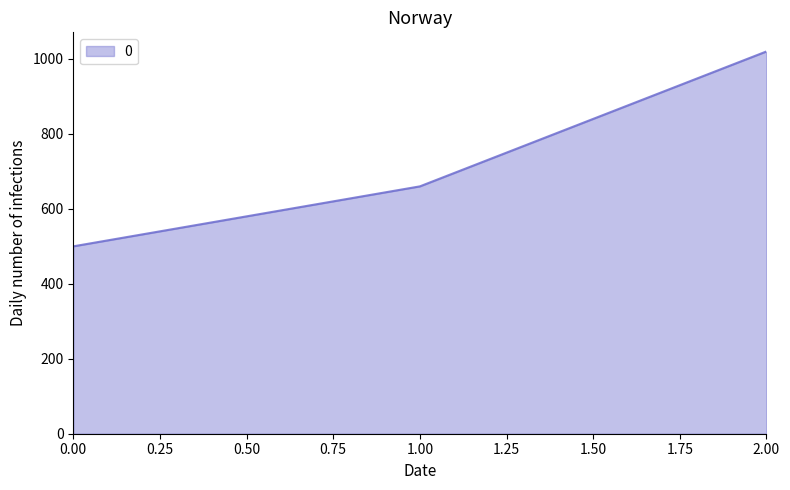

What is the minimum value shown in the chart?

500